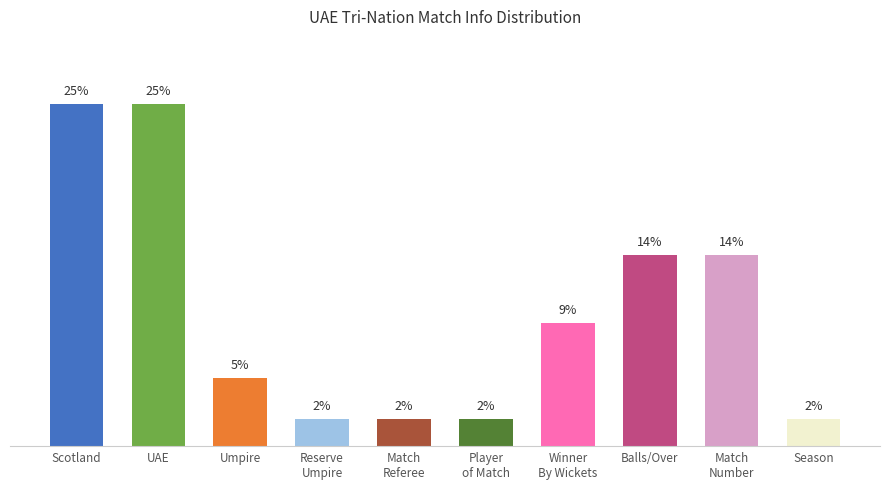

What is the label of the 10th bar from the left?

Season